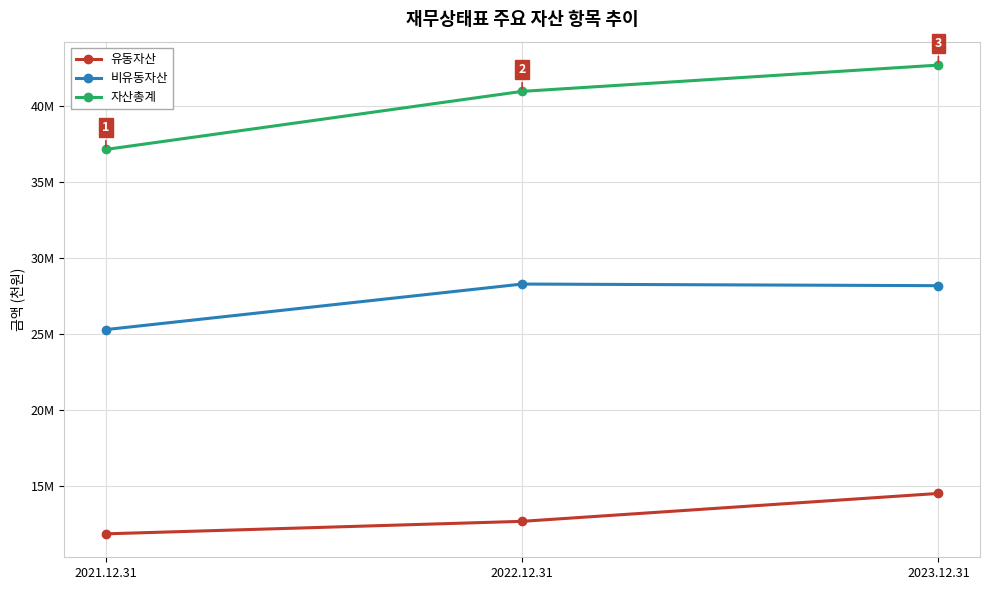

Which category has the highest value in the 자산총계 series?

2023.12.31